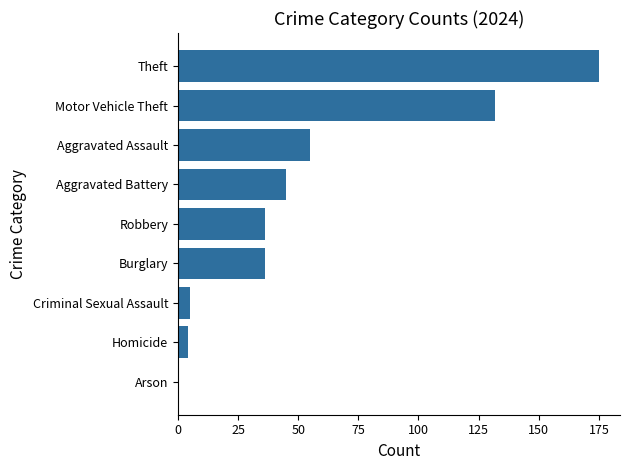

What is the maximum value shown in the chart?

175